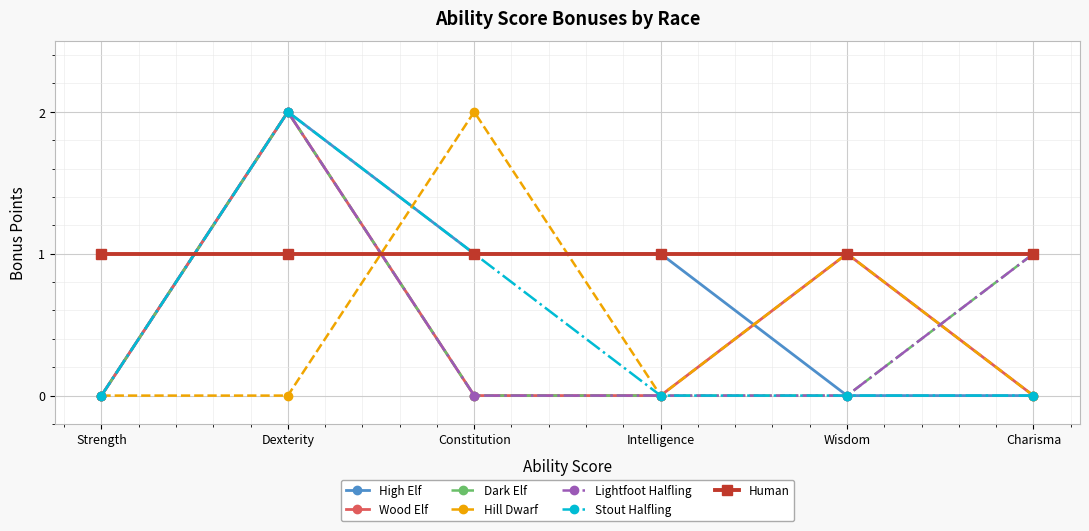

What is the label of the 3rd point from the right?

Intelligence